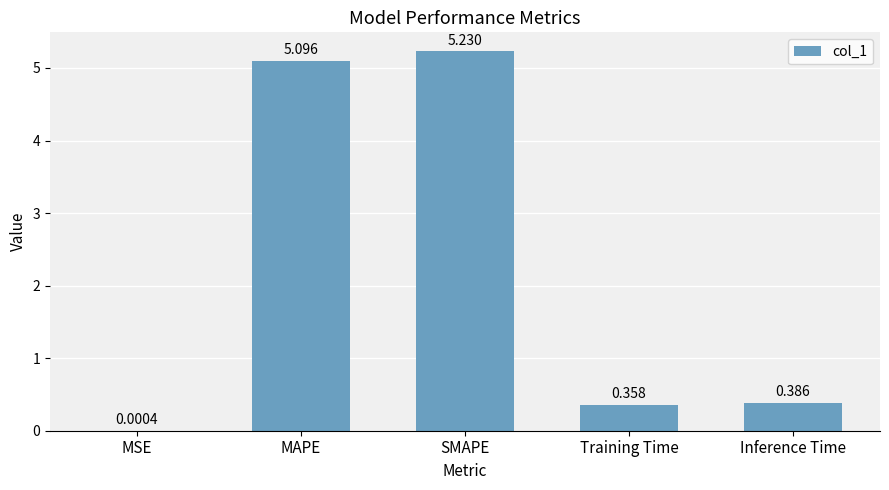

Which has a higher value, MAPE or Training Time?

MAPE